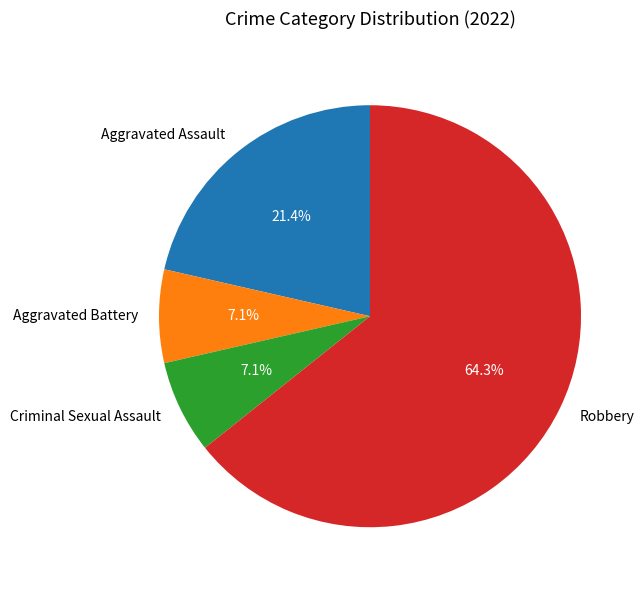

Which category accounts for the majority?

Robbery